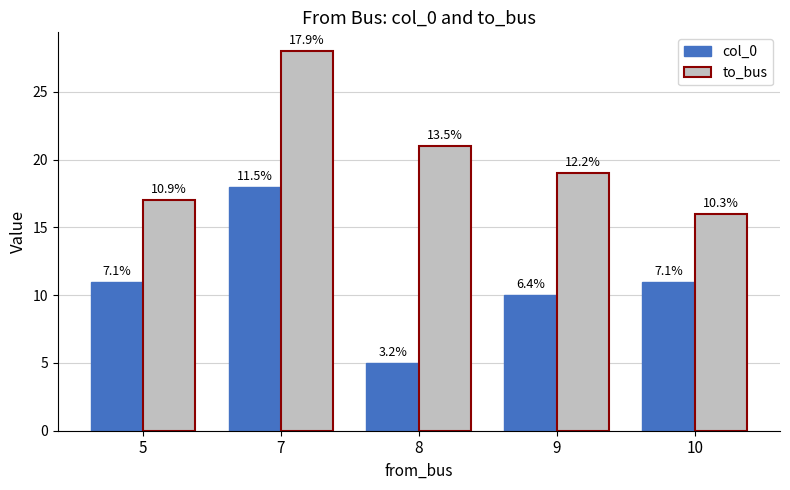

At which category is the sum across all series the highest?

7